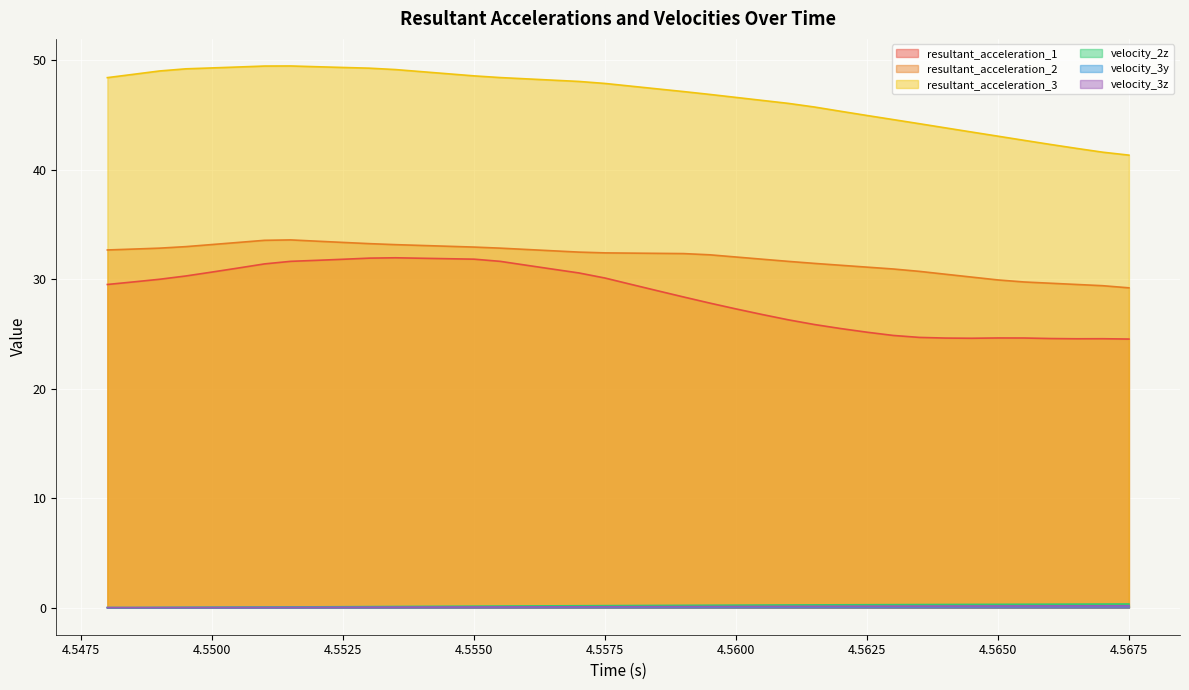

Which series has the largest total across all categories?

resultant_acceleration_3